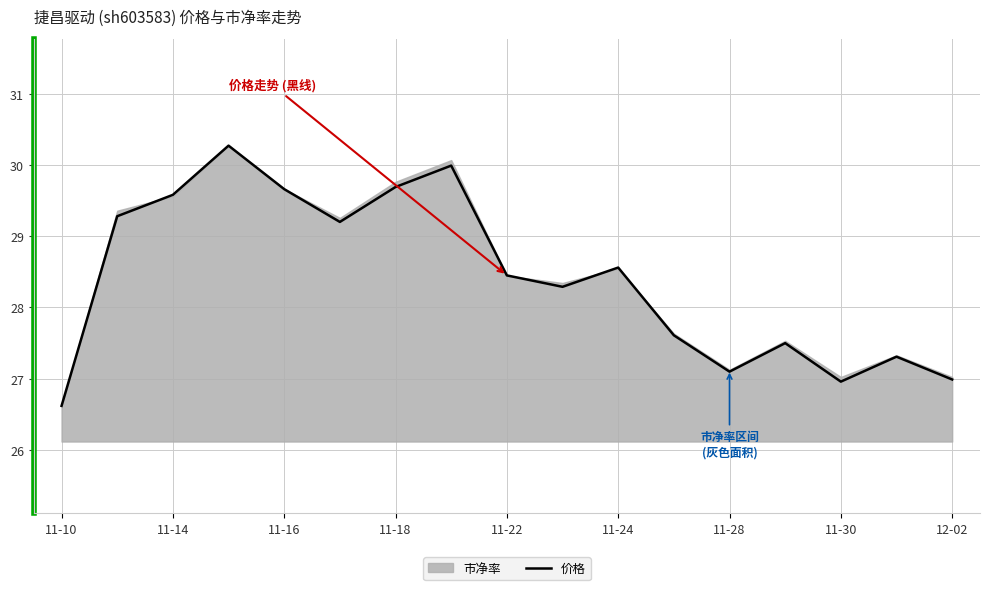

At which label does 价格 reach its minimum?

11-10